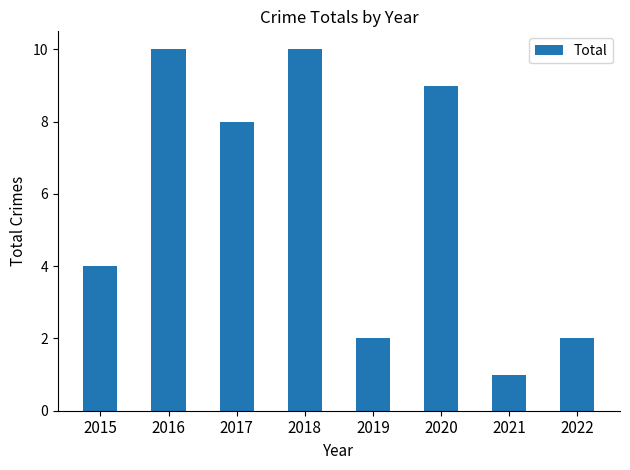

Reading left to right, extract all data points from this chart.

2015=4	2016=10	2017=8	2018=10	2019=2	2020=9	2021=1	2022=2